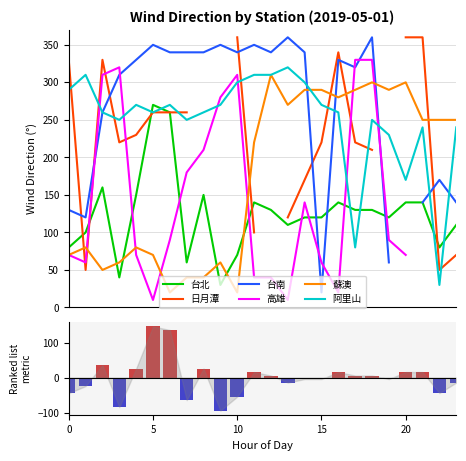

True or false: 阿里山 and 台北 intersect in this chart.

True